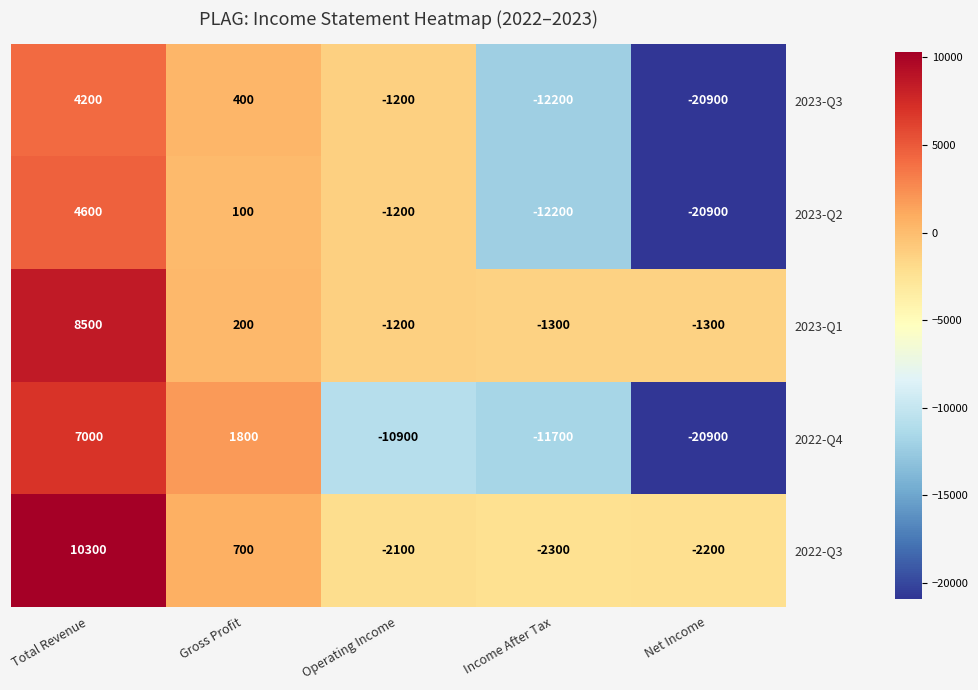

The value of 2023-Q3 at Total Revenue is 899. True or false?

False